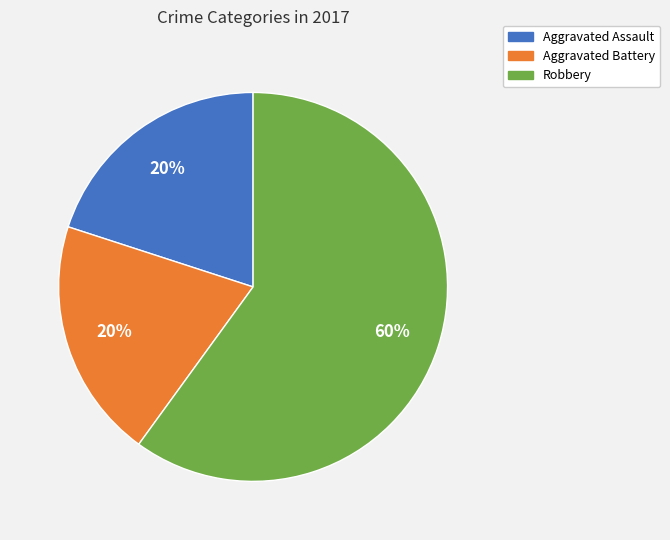

Combined, do Robbery and Aggravated Battery account for over 50%?

Yes